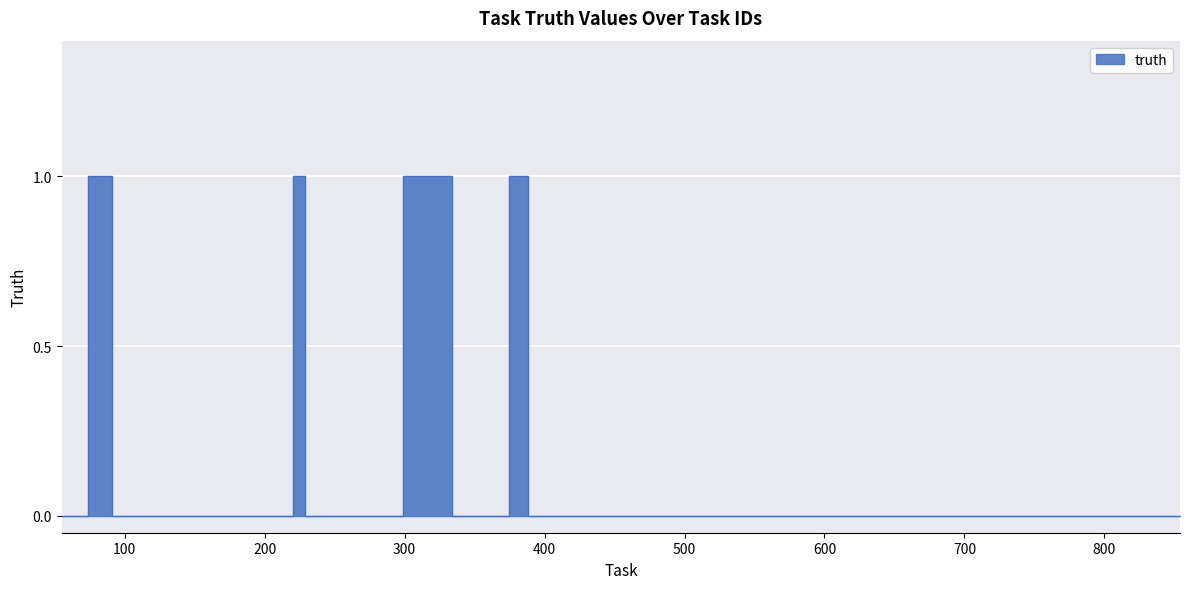

What is the difference between the maximum and minimum values?

1